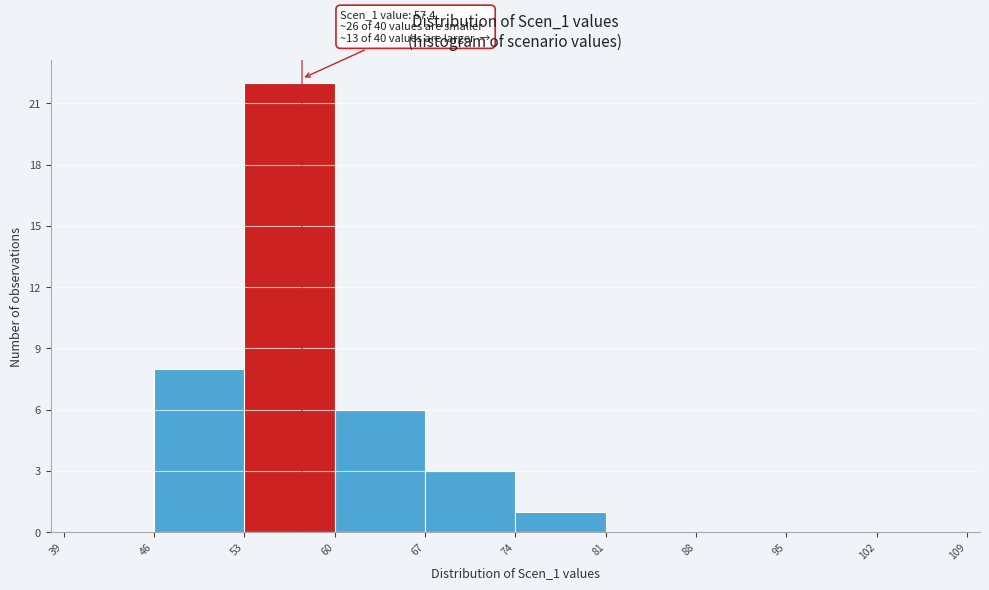

Over which range of the x-axis is the bar tallest?

53 to 60